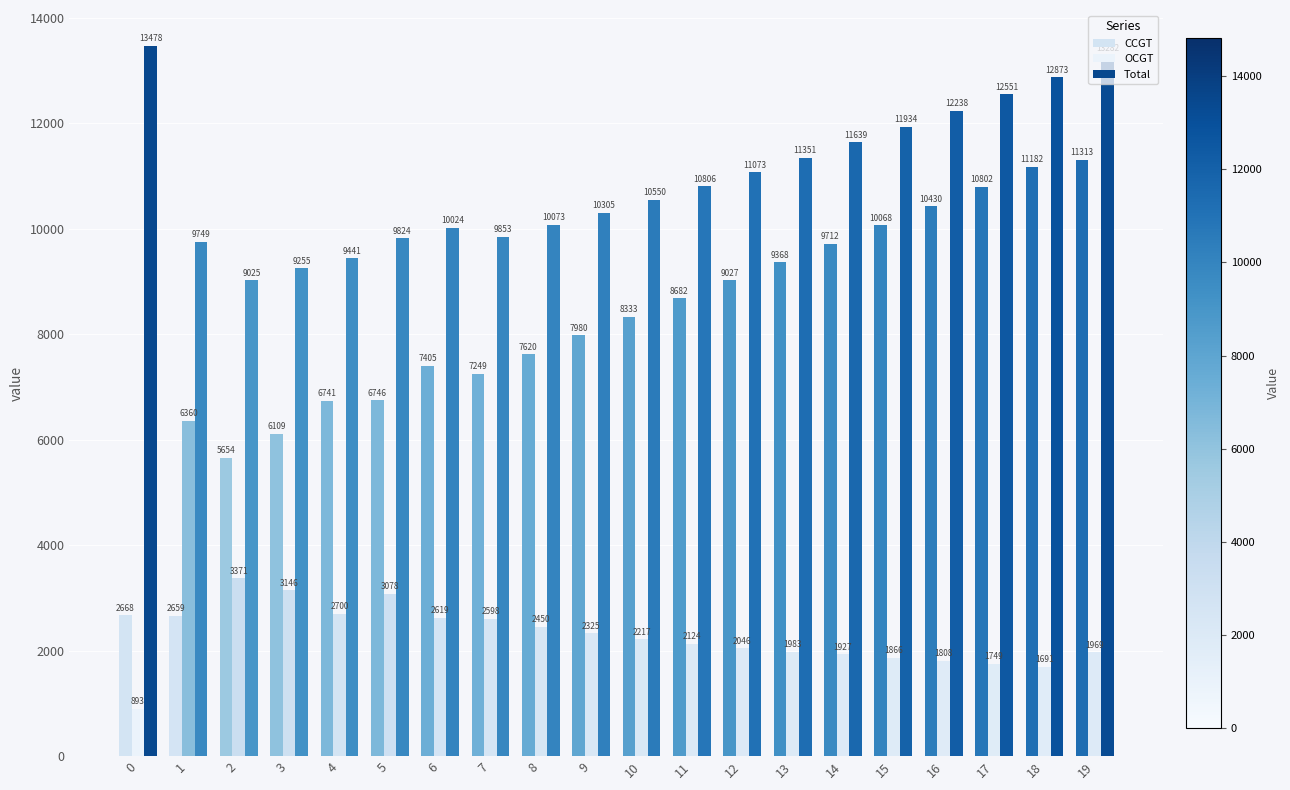

How many bars are there in each group?

3